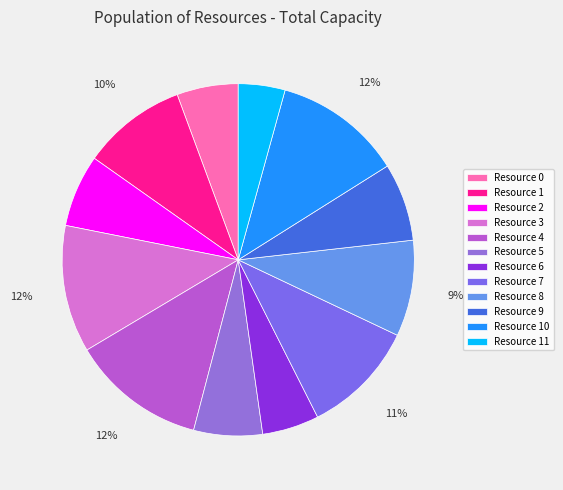

To the nearest percent, what is the difference between the largest and smallest slice percentages?

8%